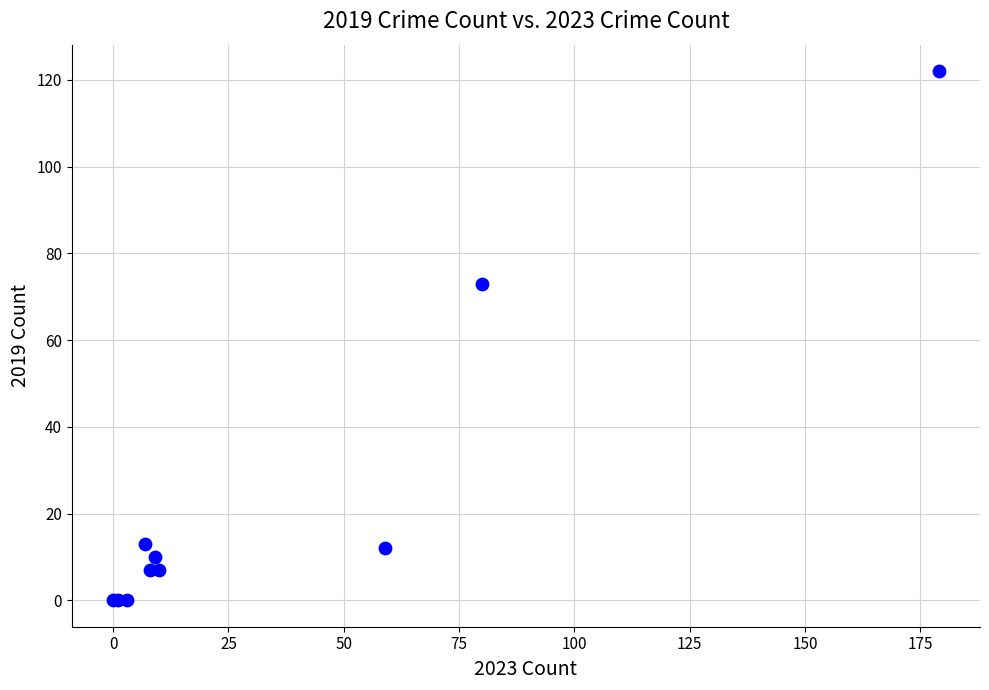

What Y value in the scatter plot is closest to 61?

73